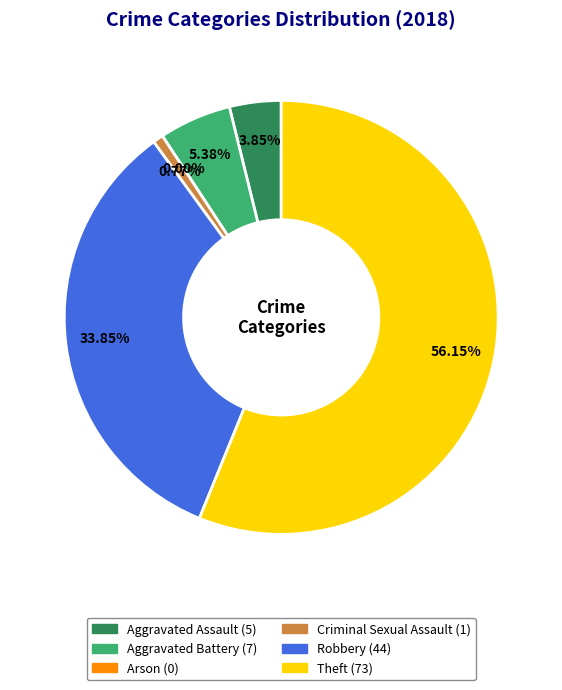

What percentage do Arson and Aggravated Assault together represent?

3.8%